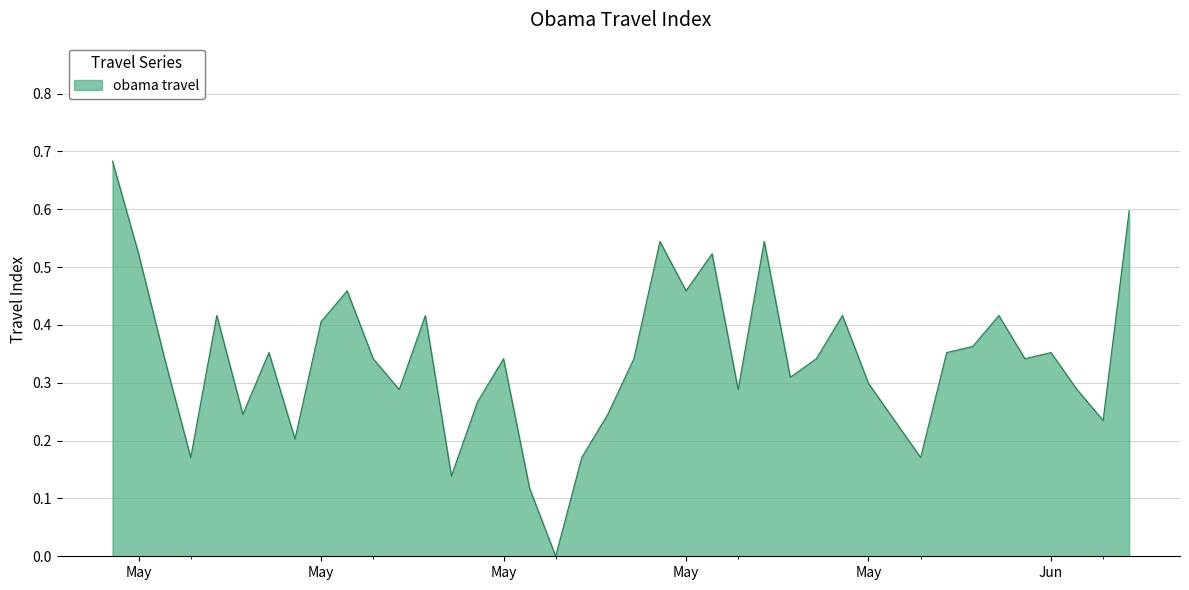

List the labels in order of value, largest first.

2016-05-01, 2016-06-09, 2016-05-22, 2016-05-26, 2016-05-02, 2016-05-24, 2016-05-10, 2016-05-23, 2016-05-05, 2016-05-13, 2016-05-29, 2016-06-04, 2016-05-09, 2016-06-03, 2016-05-07, 2016-06-02, 2016-06-06, 2016-05-03, 2016-05-11, 2016-05-16, 2016-05-21, 2016-05-28, 2016-06-05, 2016-05-27, 2016-05-30, 2016-05-12, 2016-05-25, 2016-06-07, 2016-05-15, 2016-05-06, 2016-05-20, 2016-05-31, 2016-06-08, 2016-05-08, 2016-05-04, 2016-05-19, 2016-06-01, 2016-05-14, 2016-05-17, 2016-05-18